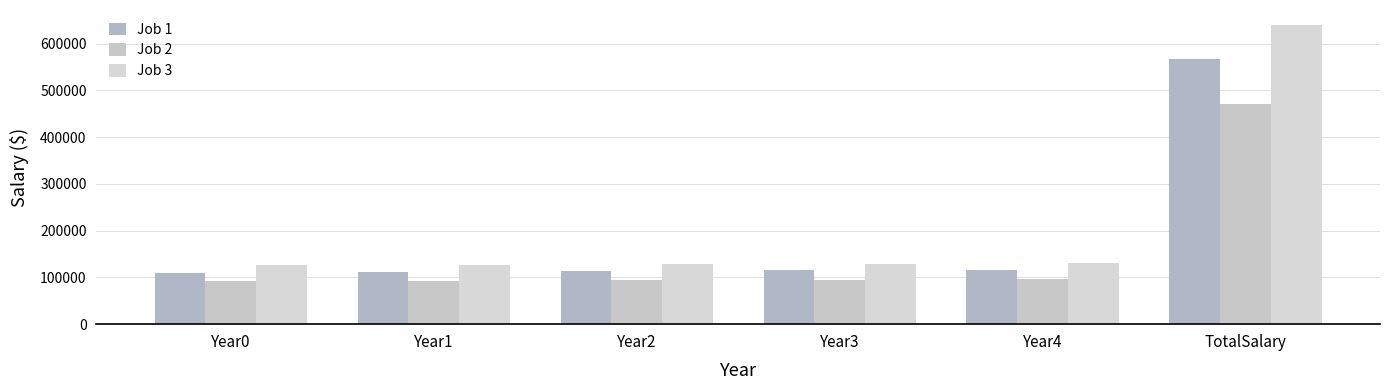

Which category has the highest value in the Job 3 series?

TotalSalary